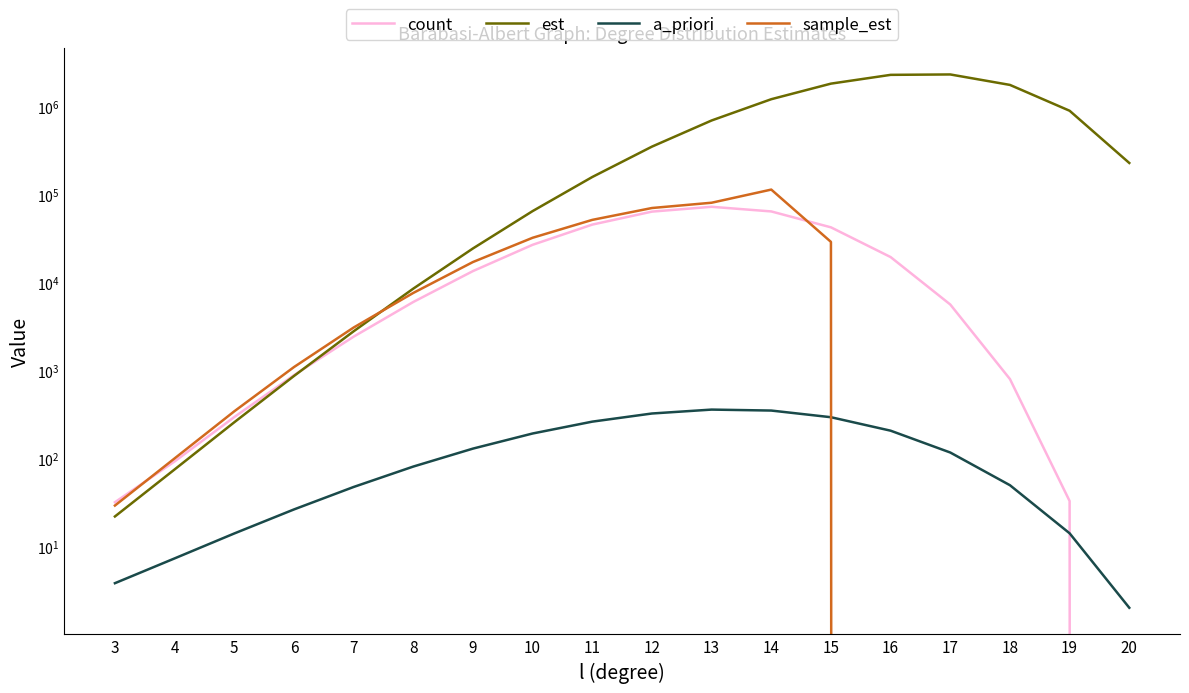

Reading left to right, extract all data points from this chart.

count: 32.0	93.0	297.0	889.0	2435.0	6034.0	13545.0	26942.0	45716.0	64208.0	72862.0	64523.0	42558.0	19549.0	5649.0	803.0	33.0	0.0
est: 22.0	75.5	259.2	869.8	2801.8	8554.6	24493.2	65087.5	158825.9	351715.7	697166.0	1216371.2	1828398.0	2300533.7	2324749.8	1768033.4	899199.3	229295.8
a_priori: 3.8	7.4	14.1	26.5	47.7	81.4	130.2	193.3	263.6	326.2	361.3	352.3	295.9	208.1	117.5	49.9	14.2	2.0
sample_est: 29.3	100.7	345.3	1098.5	3092.0	7647.3	17168.1	32386.3	51735.1	70560.5	81016.3	114298.2	29075.8	0.0	0.0	0.0	0.0	0.0